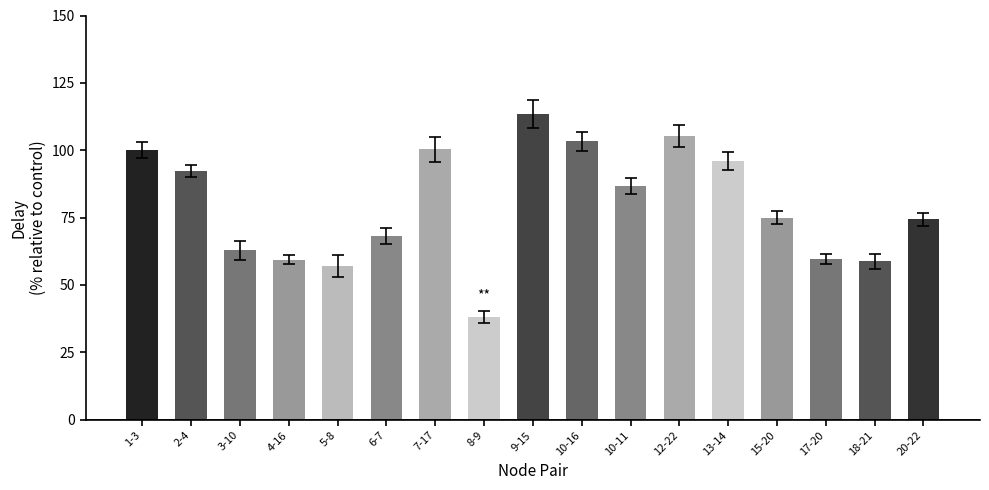

What is the label of the 16th bar from the right?

2-4